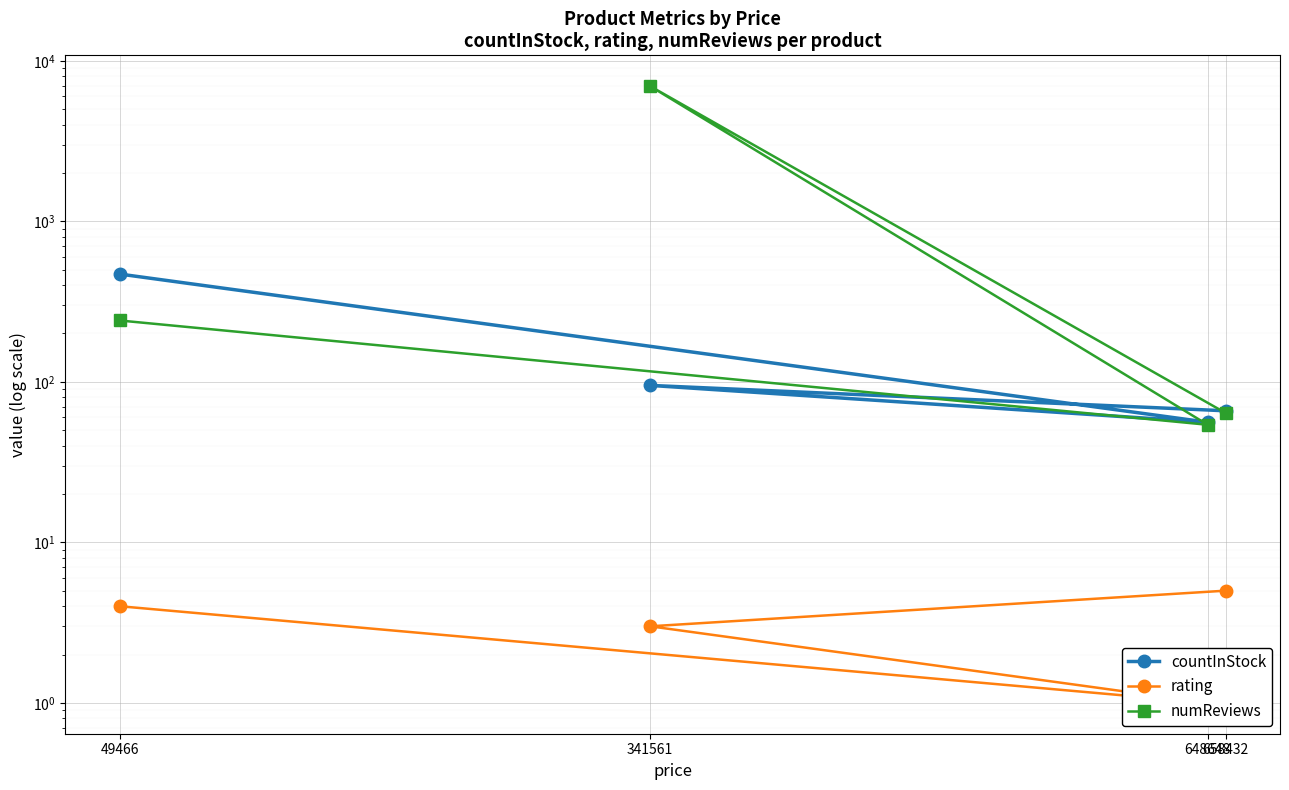

Which label corresponds to the largest value in the chart?

341561